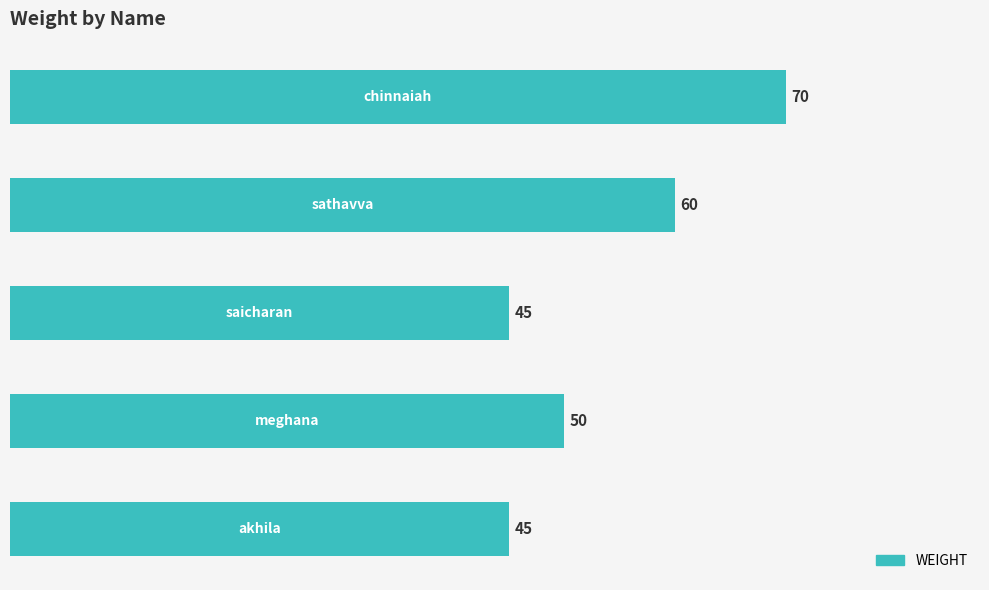

Count the values in the range 45 to 60.

4